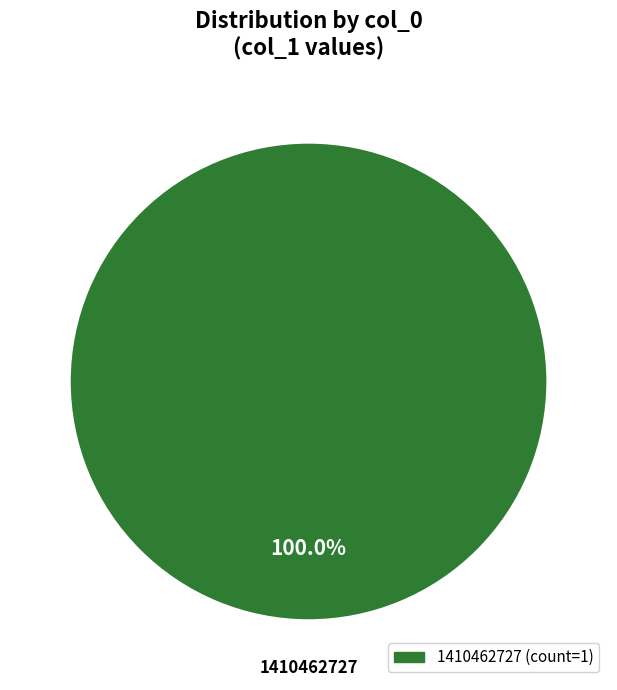

Is there any slice that represents more than half of the pie?

Yes